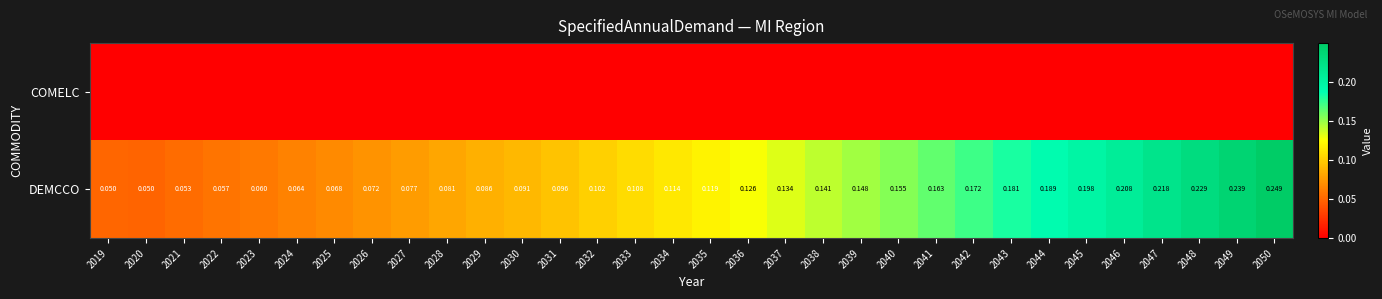

At which category does the chart reach its peak across all series?

2050